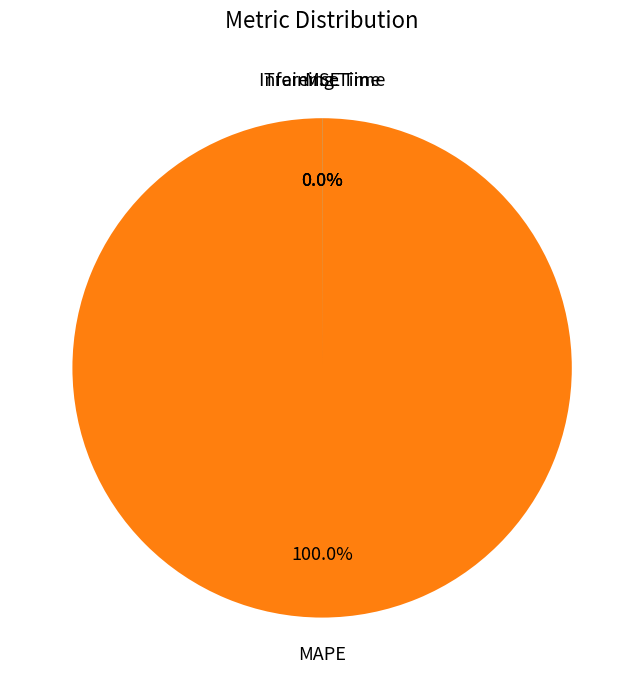

Is there any slice that represents more than half of the pie?

Yes